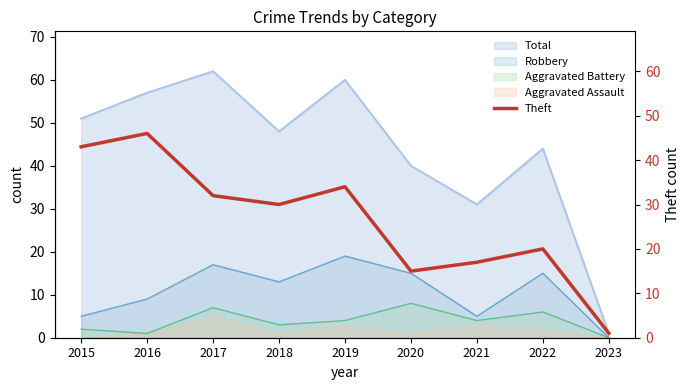

Is it true that the value at 2023 is 0?

False